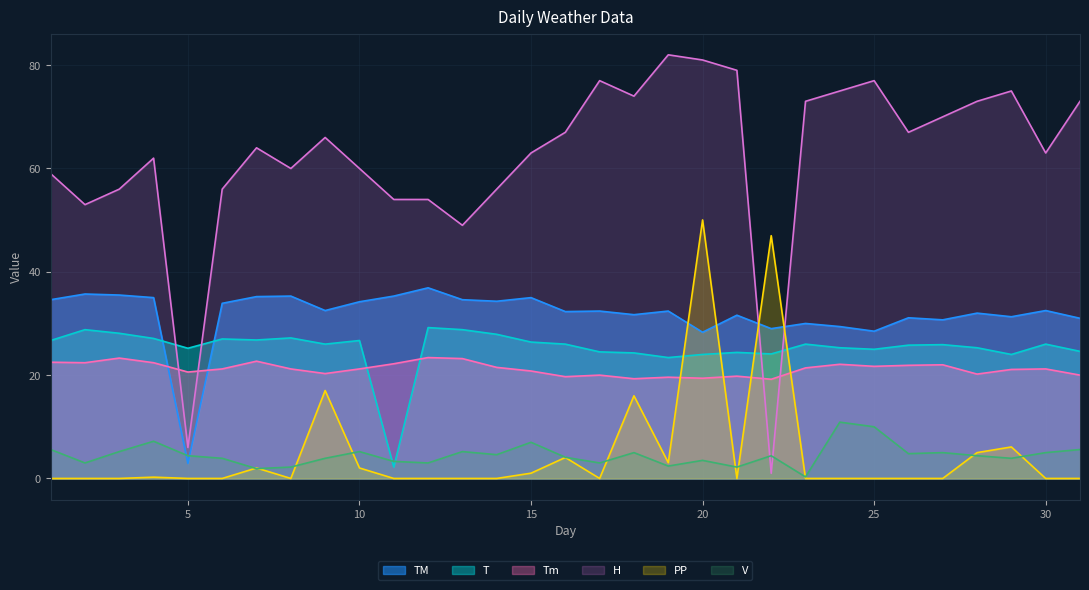

True or false: Tm and TM intersect in this chart.

True